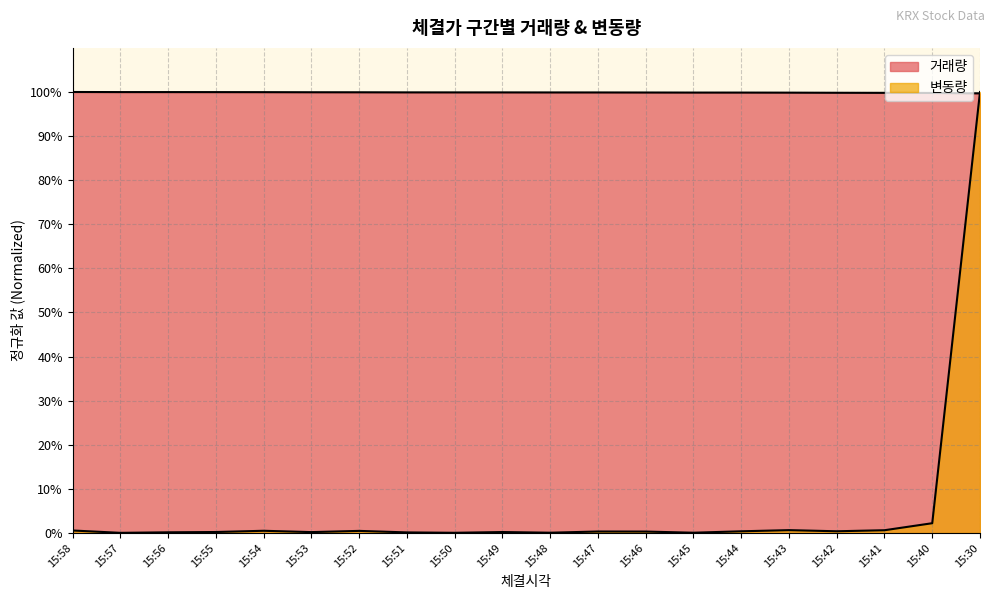

What is the sum of all 거래량 values?

20.0